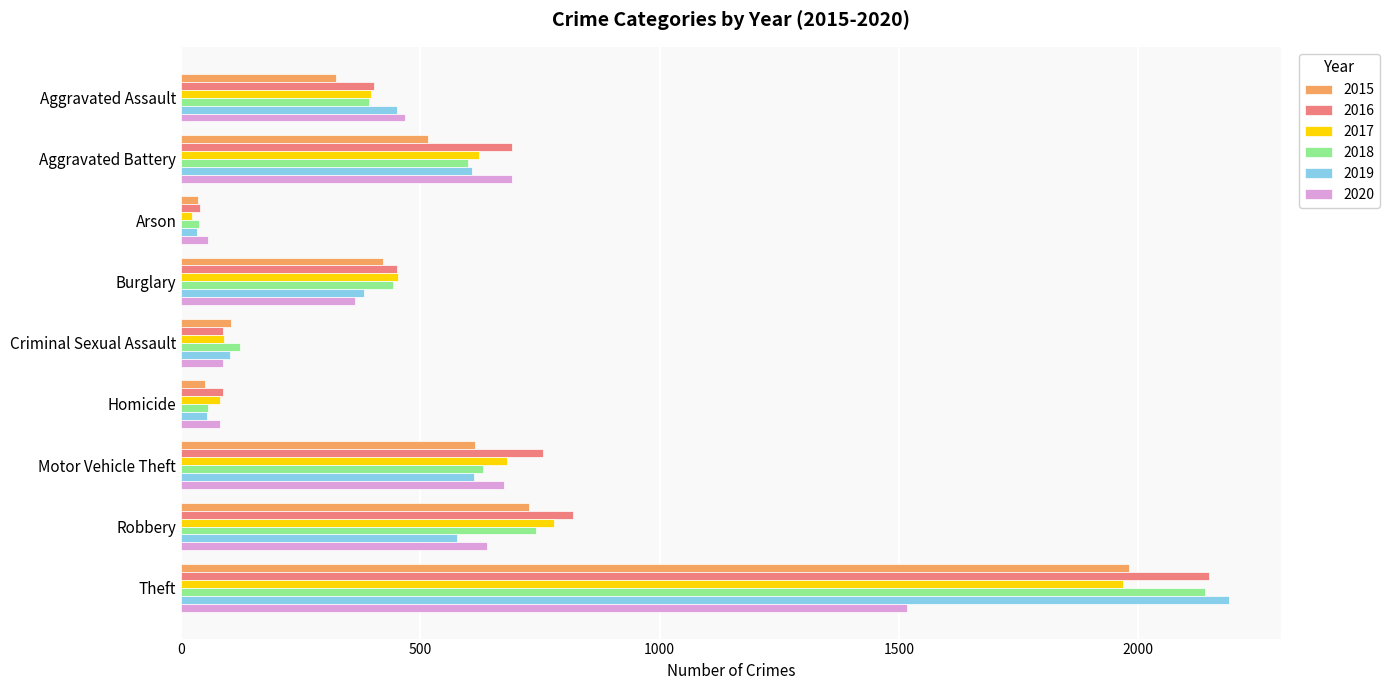

What are all the series names shown in the legend?

2015, 2016, 2017, 2018, 2019, 2020